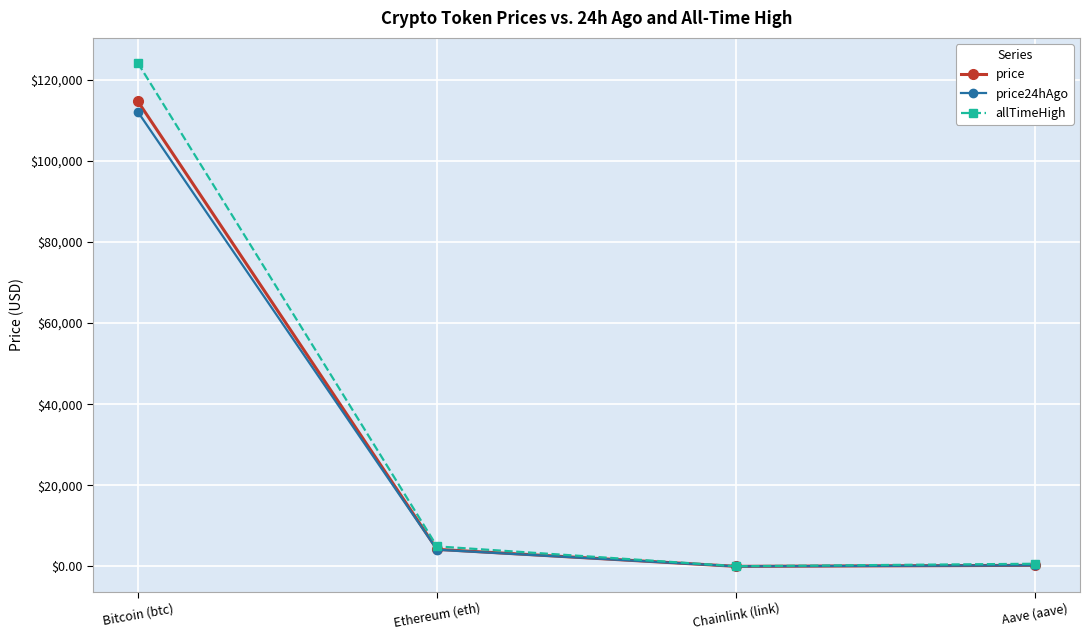

How many series are shown in this chart?

3